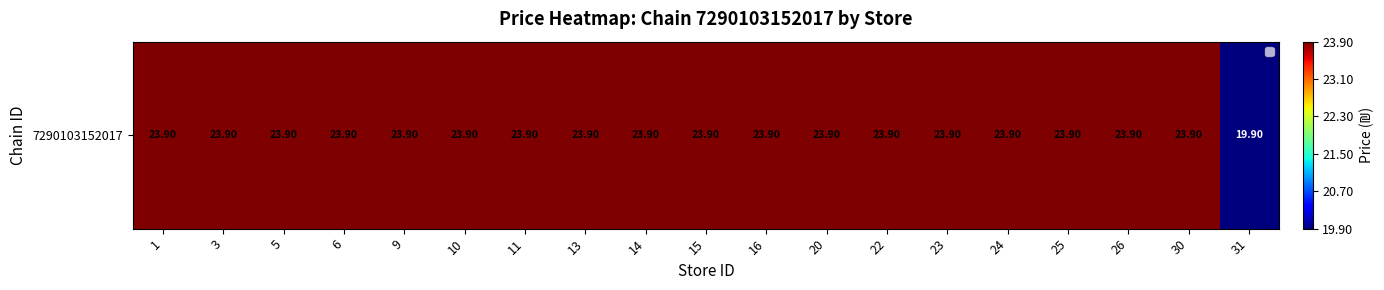

Which category has the lowest value across all series?

31